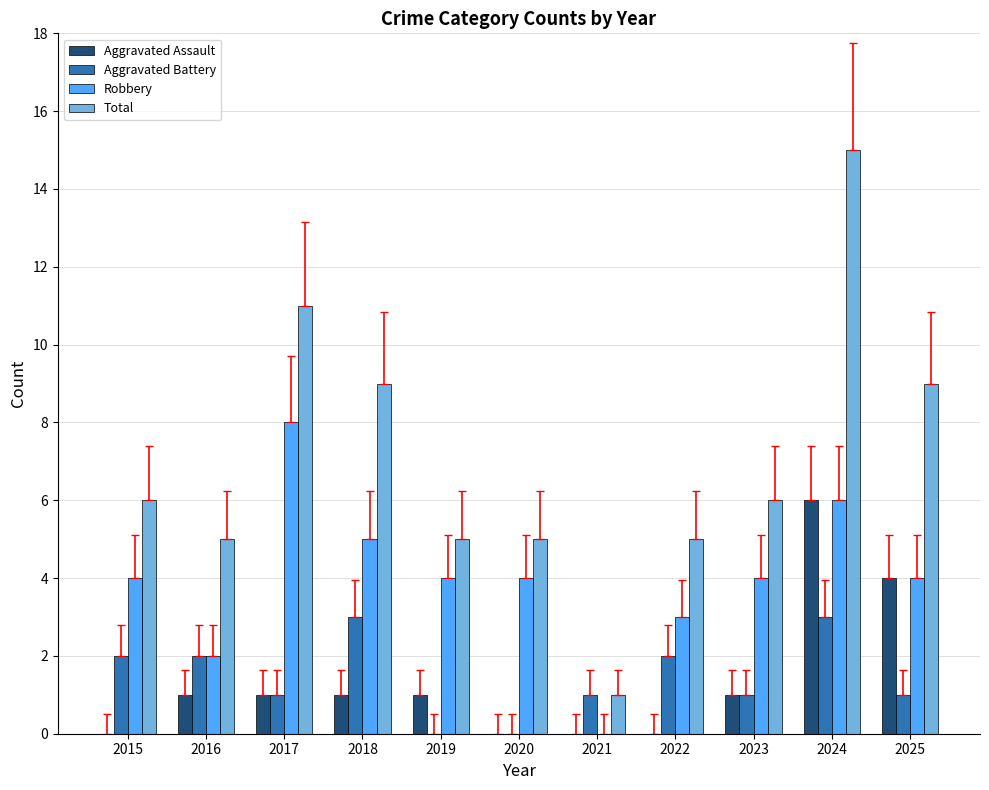

The value of Total at 2025 is 9. True or false?

True